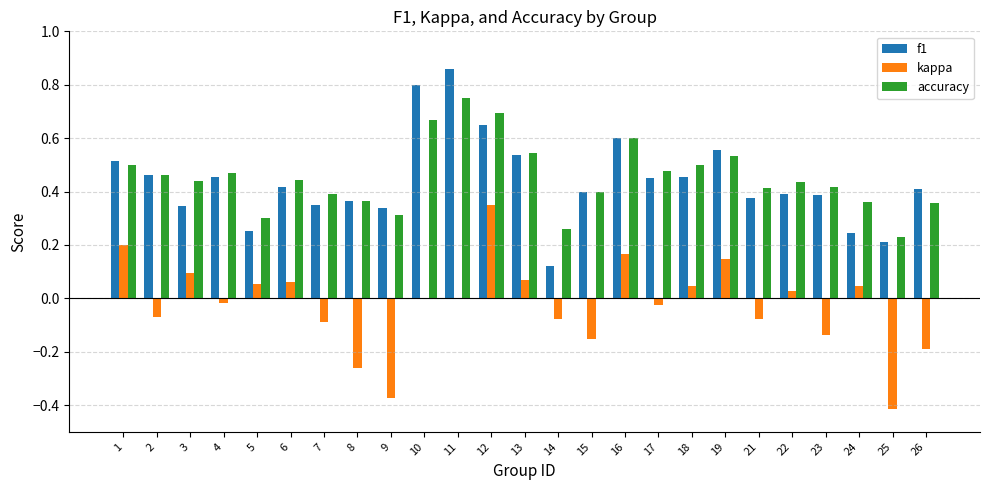

At which label does kappa reach its peak?

12